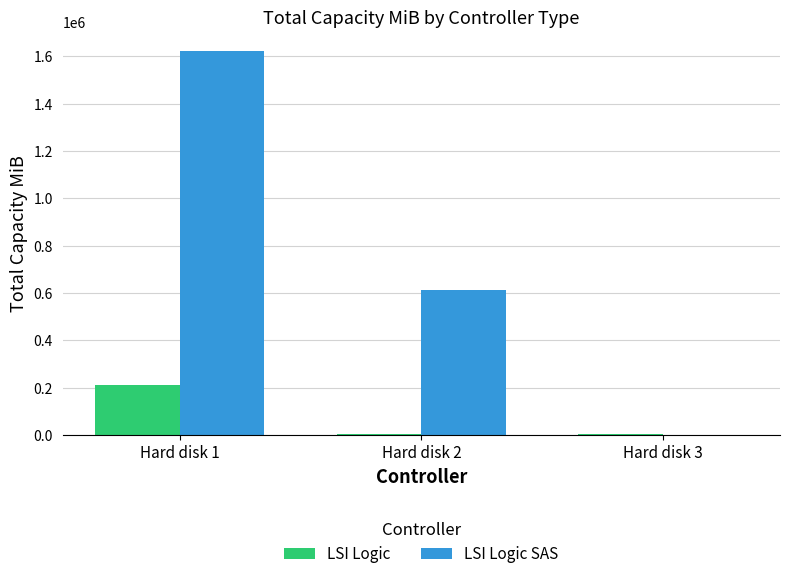

The value of LSI Logic at Hard disk 2 is 2048. True or false?

True